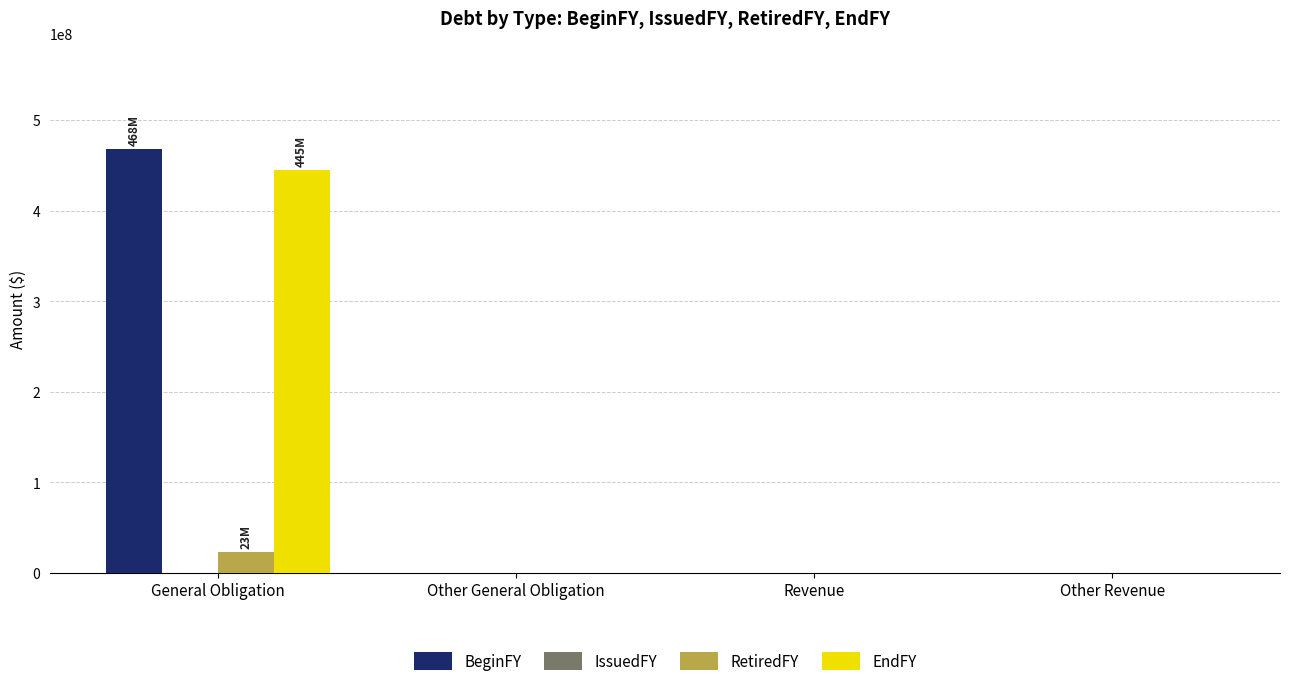

What is the maximum value for BeginFY?

467505000